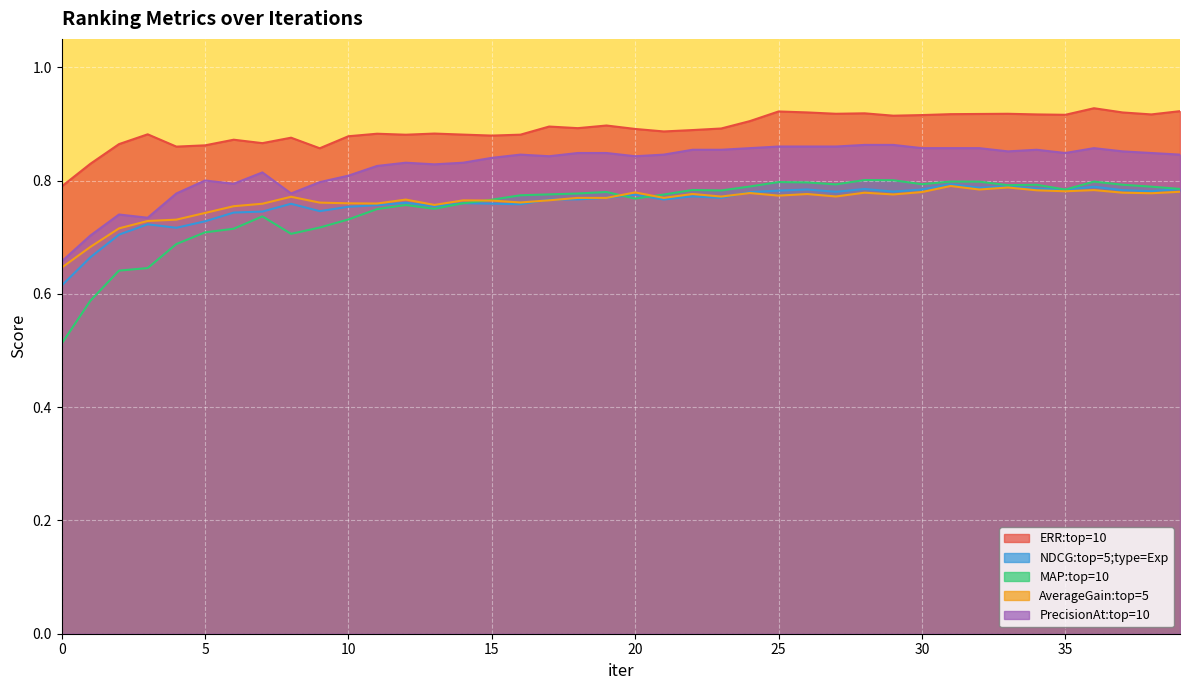

What is the value of the NDCG:top=5;type=Exp point at the 36th from the left?

0.8